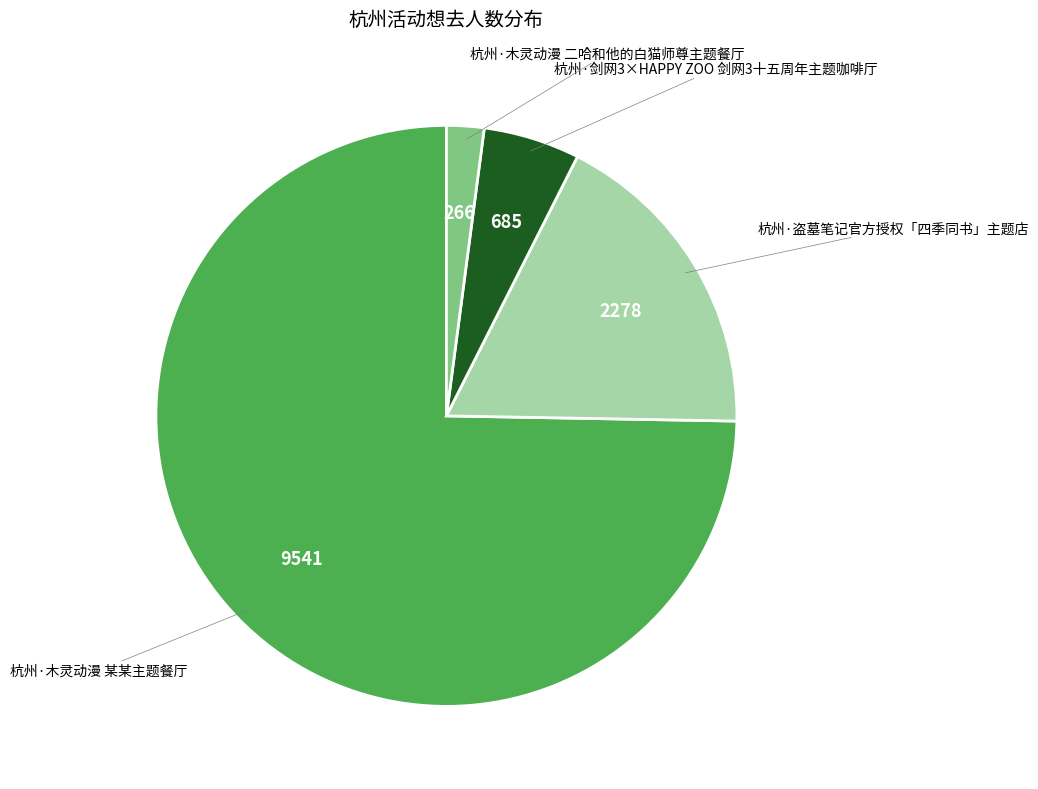

How many segments does this pie chart have?

4